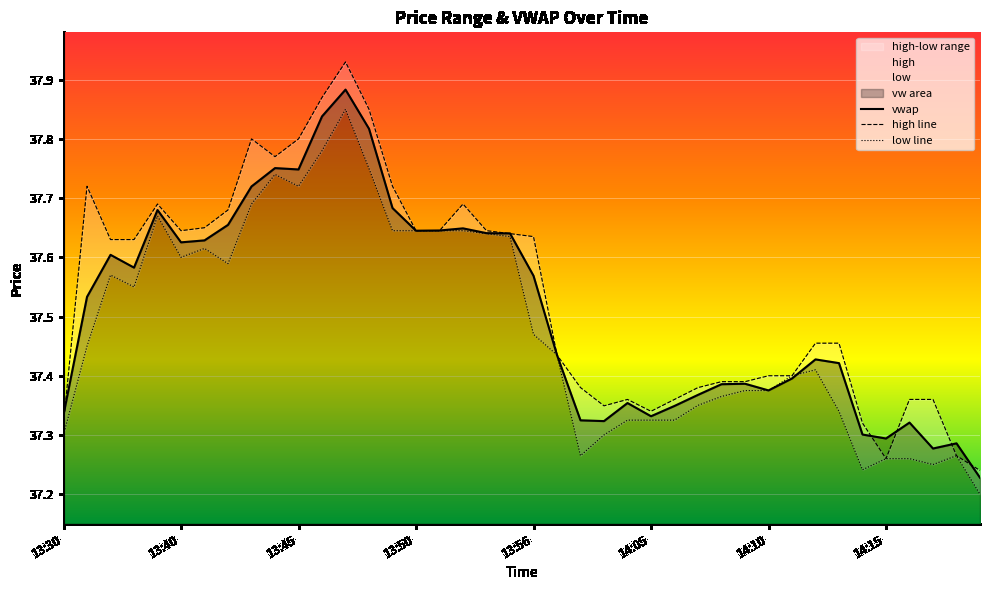

Reading left to right, extract all data points from this chart.

high: 13:30=37.3	13:34=37.7	13:36=37.6	13:38=37.6	13:39=37.7	13:40=37.6	13:41=37.6	13:42=37.7	13:43=37.8	13:44=37.8	13:45=37.8	13:46=37.9	13:47=37.9	13:48=37.9	13:49=37.7	13:50=37.6	13:52=37.6	13:53=37.7	13:54=37.6	13:55=37.6	13:56=37.6	13:57=37.4	14:01=37.4	14:02=37.3	14:04=37.4	14:05=37.3	14:06=37.4	14:07=37.4	14:08=37.4	14:09=37.4	14:10=37.4	14:11=37.4	14:12=37.5	14:13=37.5	14:14=37.3	14:15=37.3	14:16=37.4	14:17=37.4	14:18=37.3	14:19=37.2
low: 13:30=37.3	13:34=37.5	13:36=37.6	13:38=37.5	13:39=37.7	13:40=37.6	13:41=37.6	13:42=37.6	13:43=37.7	13:44=37.7	13:45=37.7	13:46=37.8	13:47=37.9	13:48=37.8	13:49=37.6	13:50=37.6	13:52=37.6	13:53=37.6	13:54=37.6	13:55=37.6	13:56=37.5	13:57=37.4	14:01=37.3	14:02=37.3	14:04=37.3	14:05=37.3	14:06=37.3	14:07=37.4	14:08=37.4	14:09=37.4	14:10=37.4	14:11=37.4	14:12=37.4	14:13=37.3	14:14=37.2	14:15=37.3	14:16=37.3	14:17=37.2	14:18=37.3	14:19=37.2
vw: 13:30=37.3	13:34=37.5	13:36=37.6	13:38=37.6	13:39=37.7	13:40=37.6	13:41=37.6	13:42=37.7	13:43=37.7	13:44=37.8	13:45=37.7	13:46=37.8	13:47=37.9	13:48=37.8	13:49=37.7	13:50=37.6	13:52=37.6	13:53=37.6	13:54=37.6	13:55=37.6	13:56=37.6	13:57=37.4	14:01=37.3	14:02=37.3	14:04=37.4	14:05=37.3	14:06=37.3	14:07=37.4	14:08=37.4	14:09=37.4	14:10=37.4	14:11=37.4	14:12=37.4	14:13=37.4	14:14=37.3	14:15=37.3	14:16=37.3	14:17=37.3	14:18=37.3	14:19=37.2